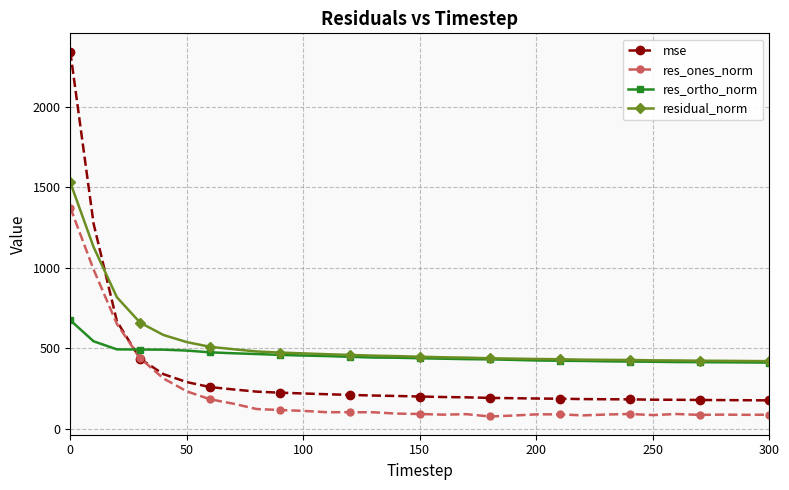

At how many categories does at least one series exceed 2268?

1